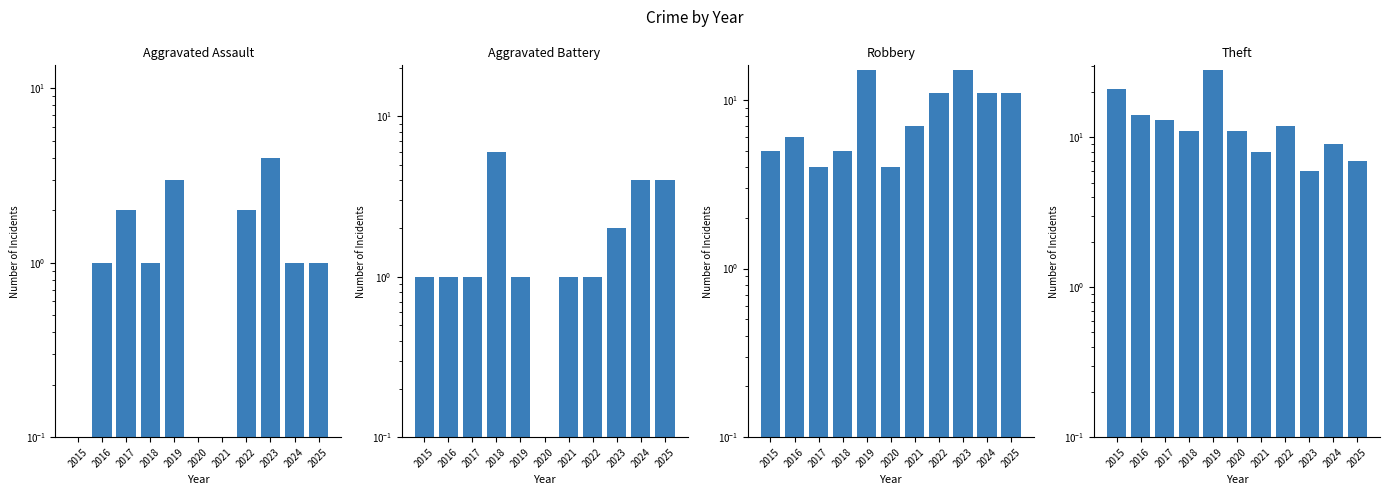

Rank the series at 2019 from lowest to highest value.

Aggravated Battery, Aggravated Assault, Robbery, Theft